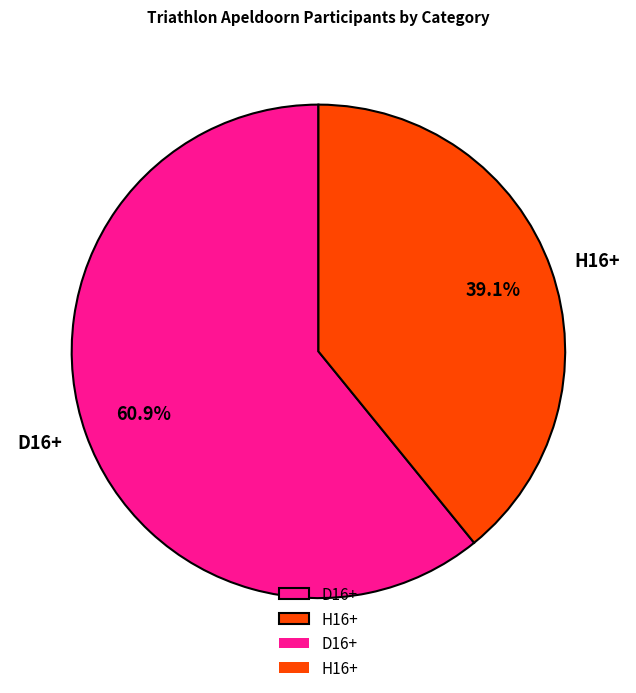

Which category accounts for the majority?

D16+